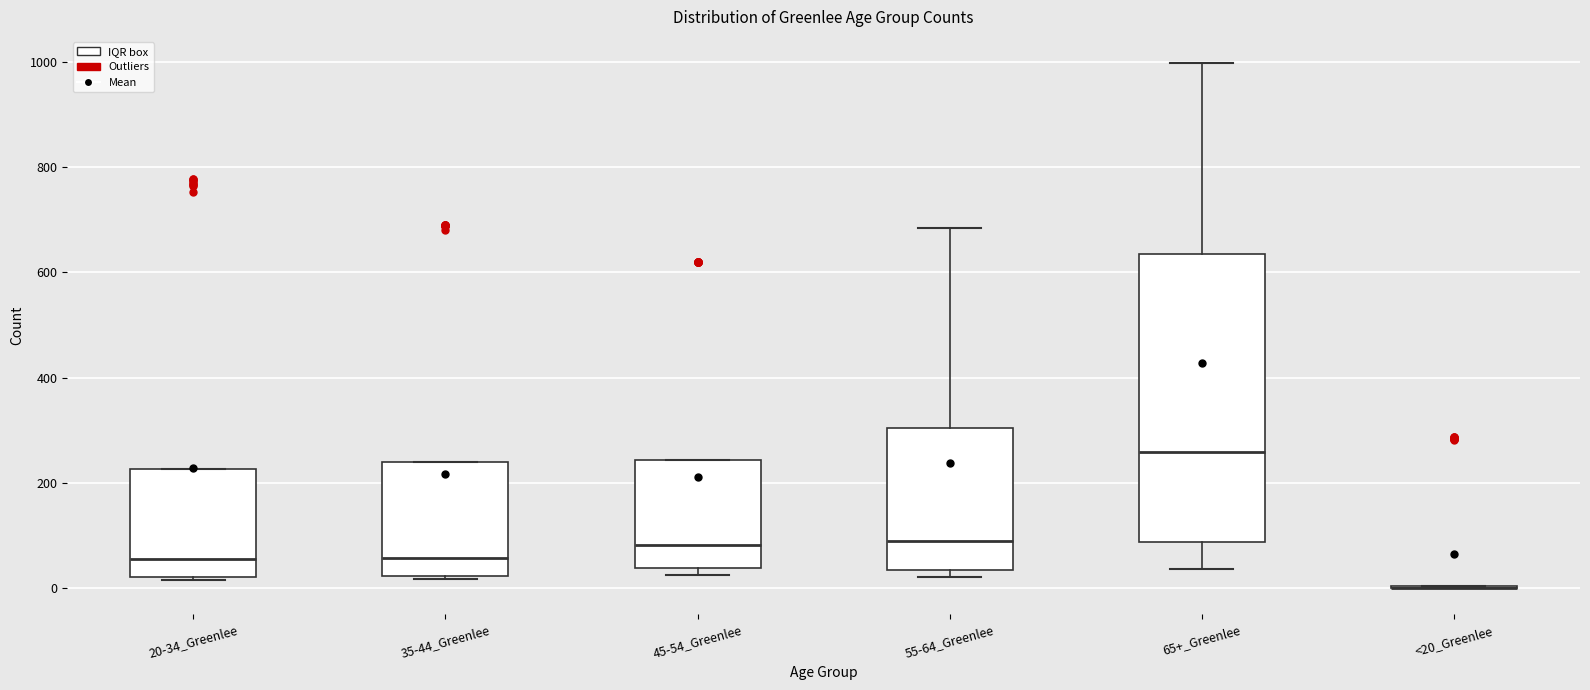

Comparing the boxes themselves (not the whiskers), which one is the tallest?

65+_Greenlee